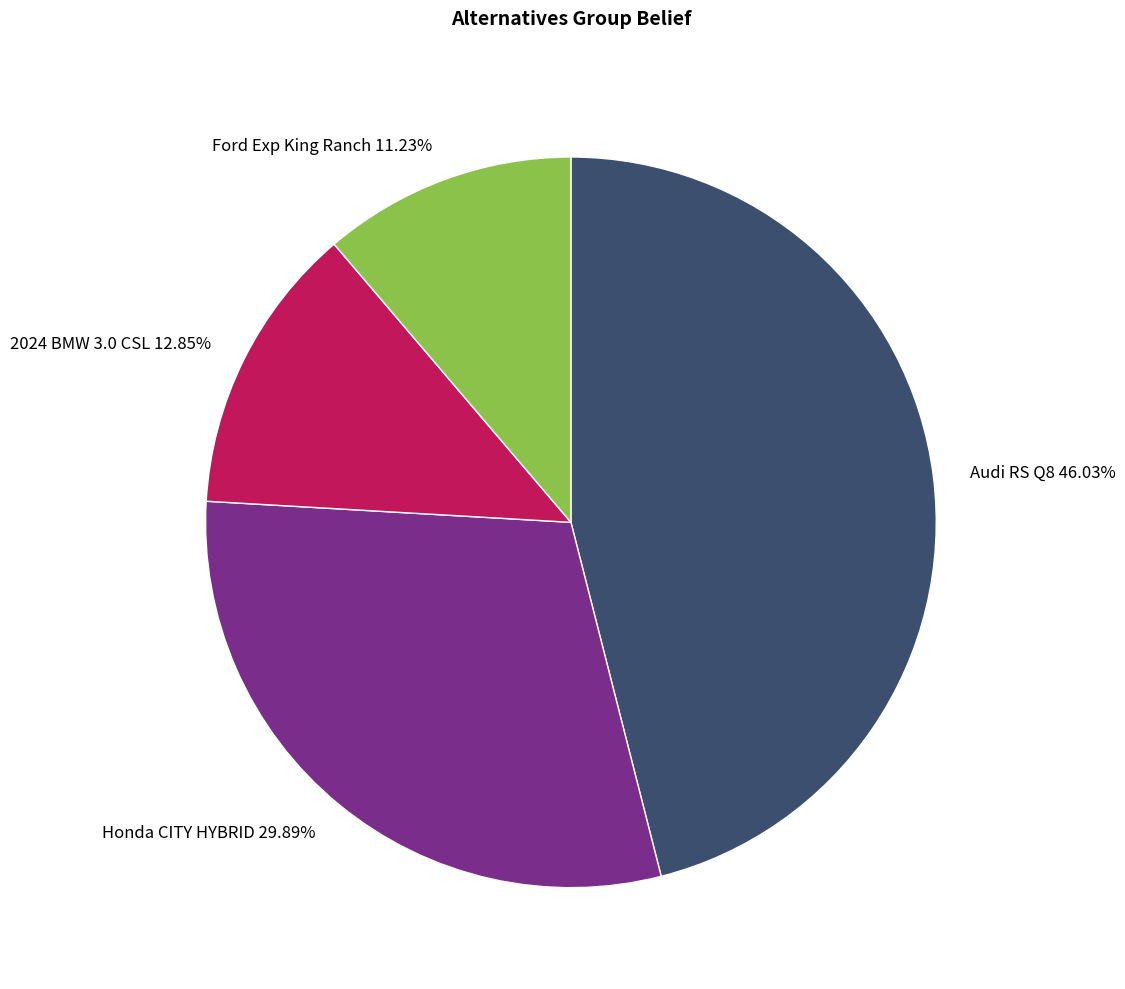

Is the sum of Audi RS Q8 and Honda CITY HYBRID greater than half?

Yes